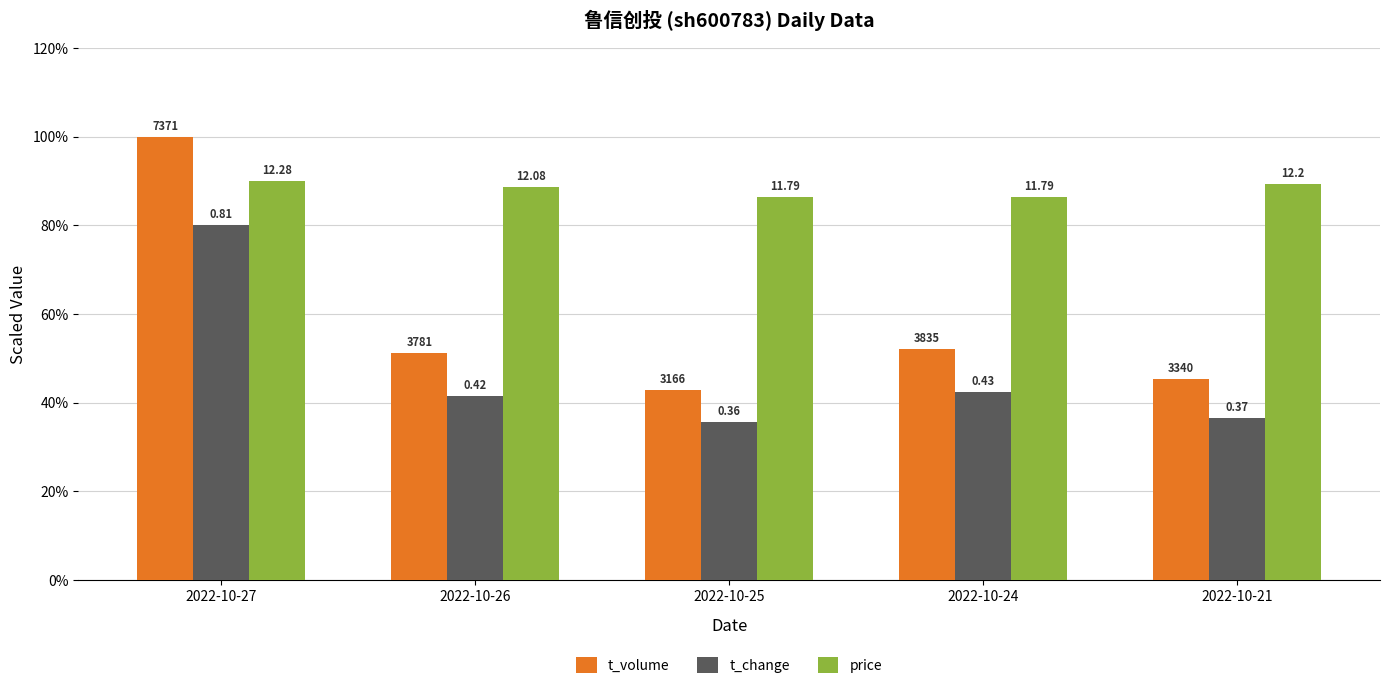

What is the approximate value of t_volume at 2022-10-25?

43.0